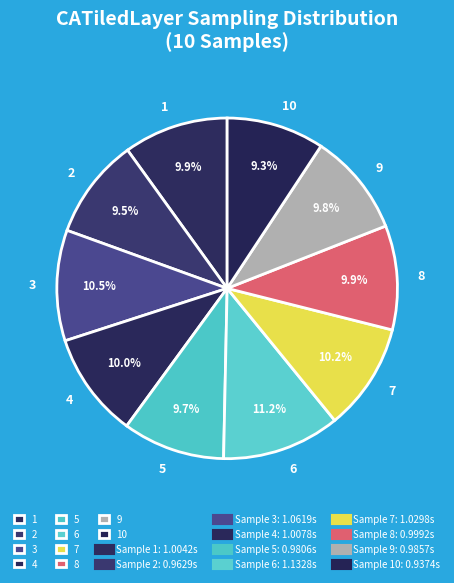

Which slice is the largest?

6